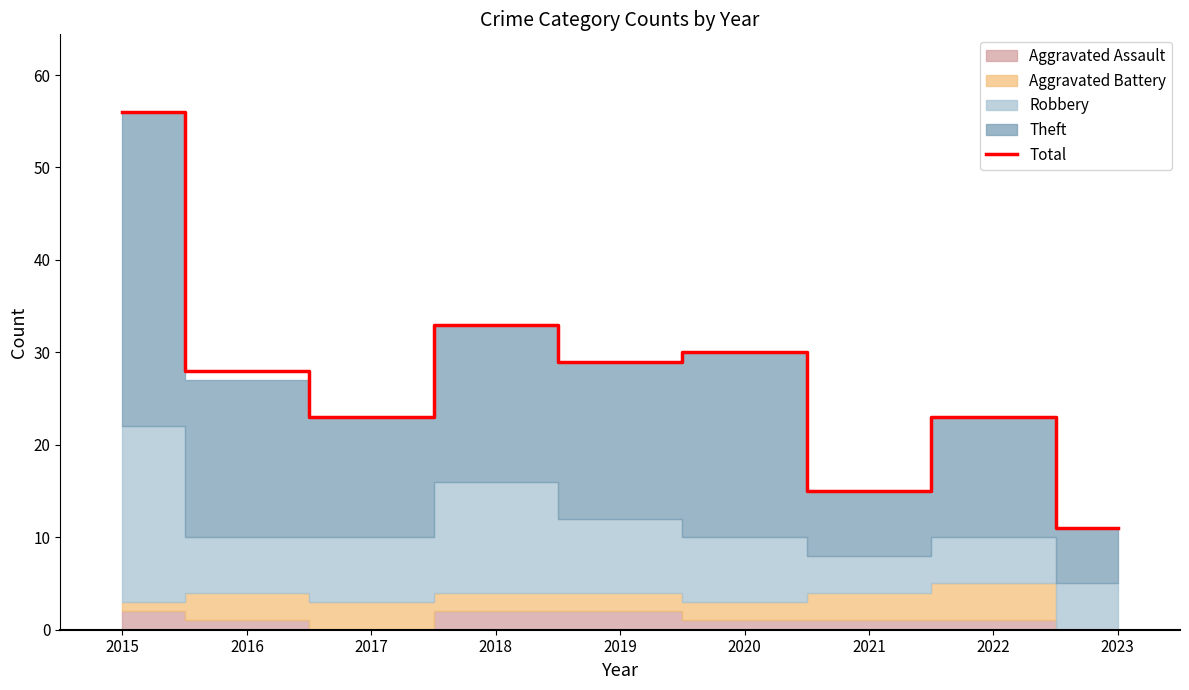

What is the ratio of the value at 2020 to the value at 2023?

2.7